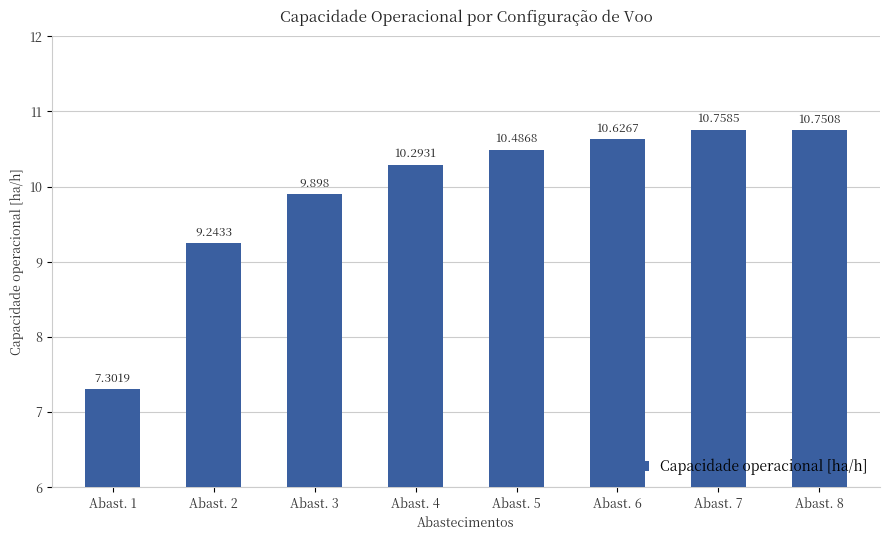

The value at Abast. 2 is 16.4. True or false?

False